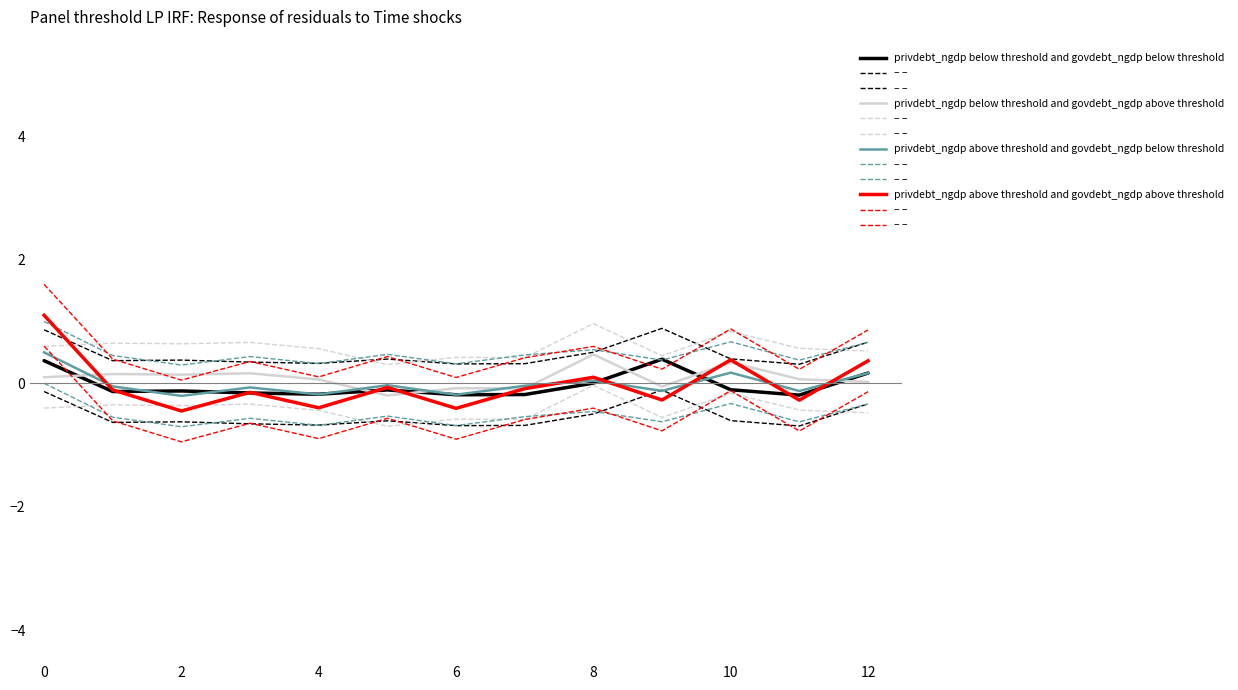

Which has a higher value, 8 or 6?

8